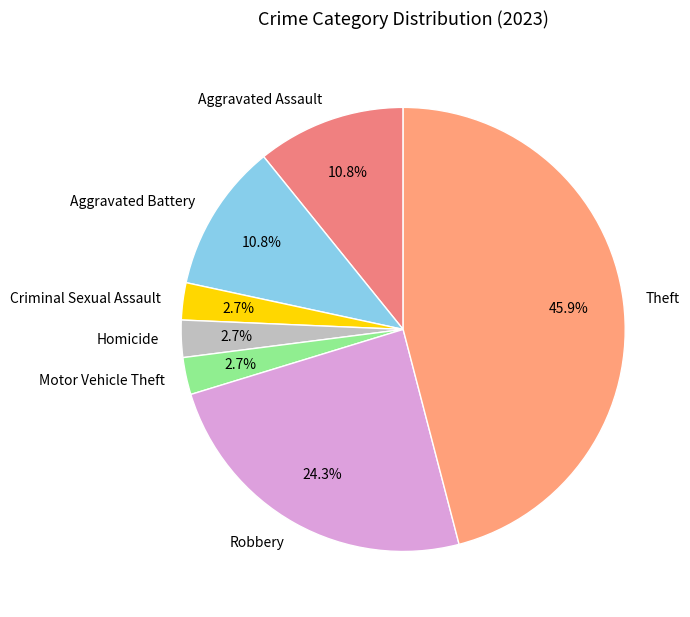

What is the ratio of the value at Robbery to the value at Homicide?

9.0